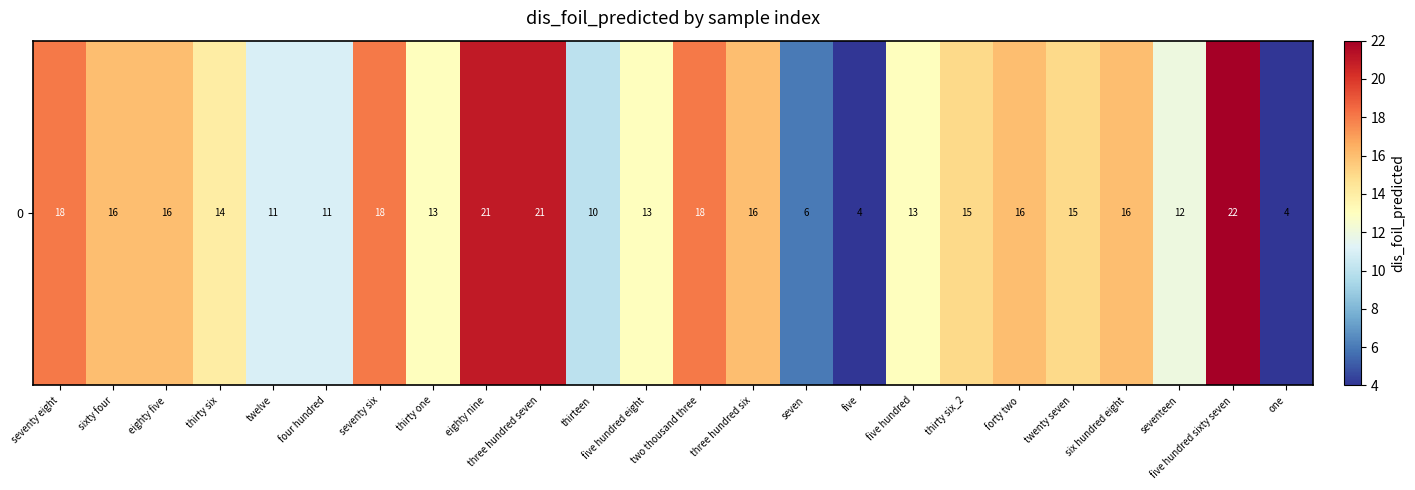

What is the sum of the values at thirteen and thirty six?

24